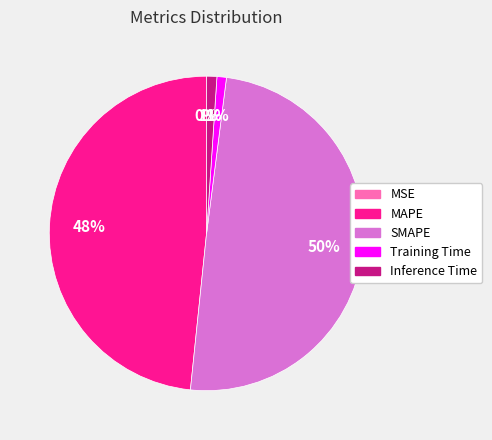

Combined, do Inference Time and Training Time account for over 50%?

No